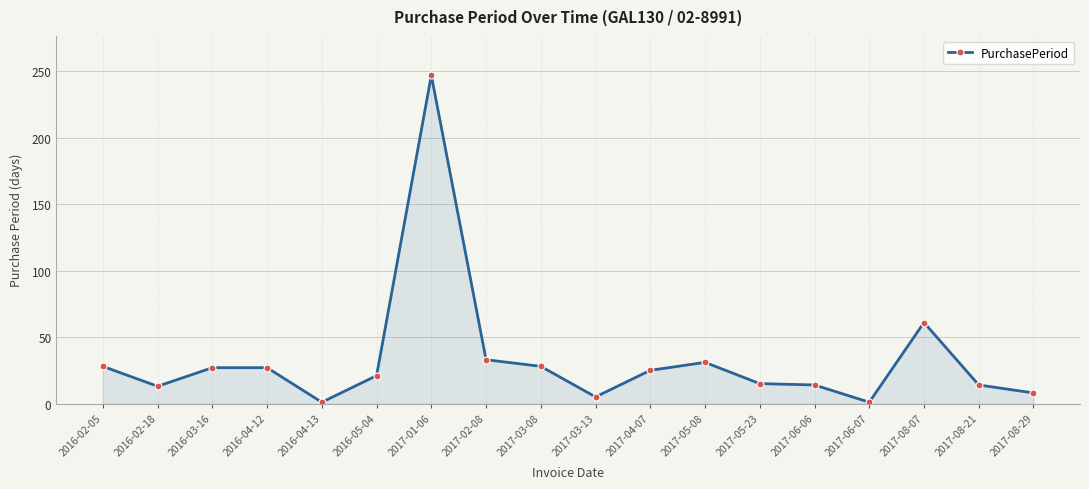

Is it true that the value at 2016-02-05 is 6?

False